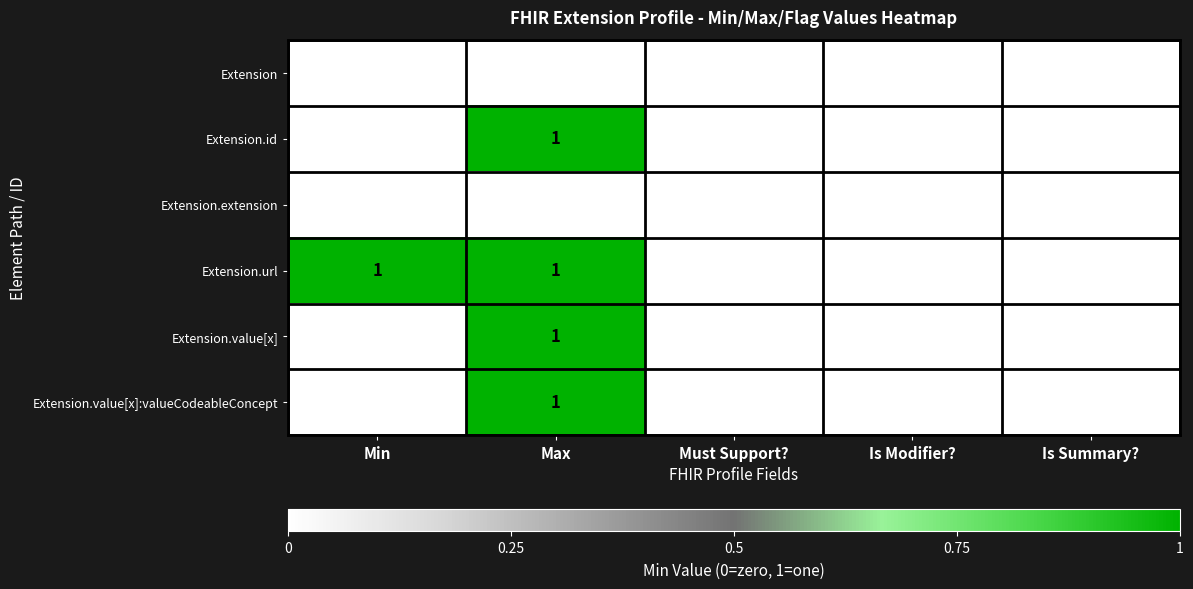

How many categories are shown in the chart?

5